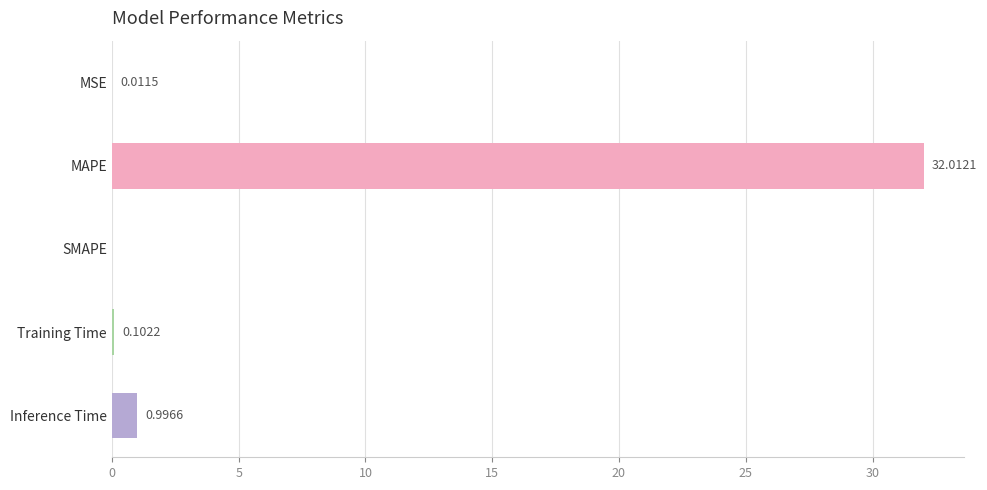

What is the sum of the values at Training Time and MAPE?

32.1